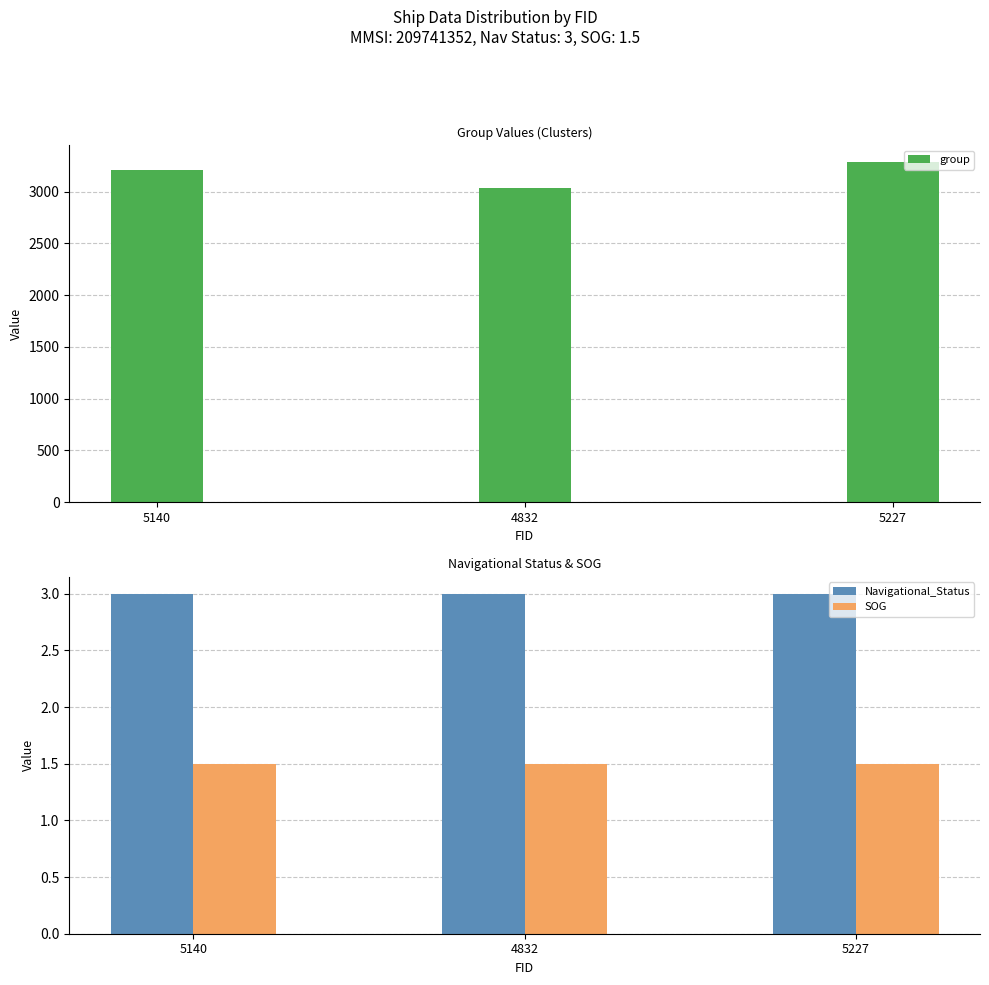

At which category is the sum across all series the highest?

5227